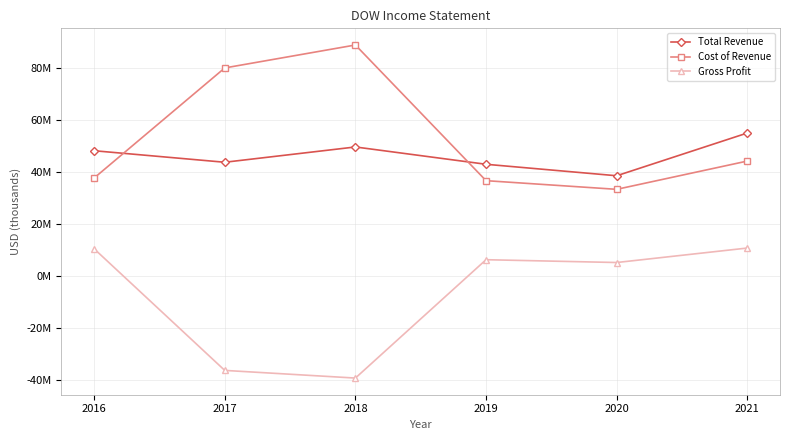

At which category is the sum across all series the highest?

2021